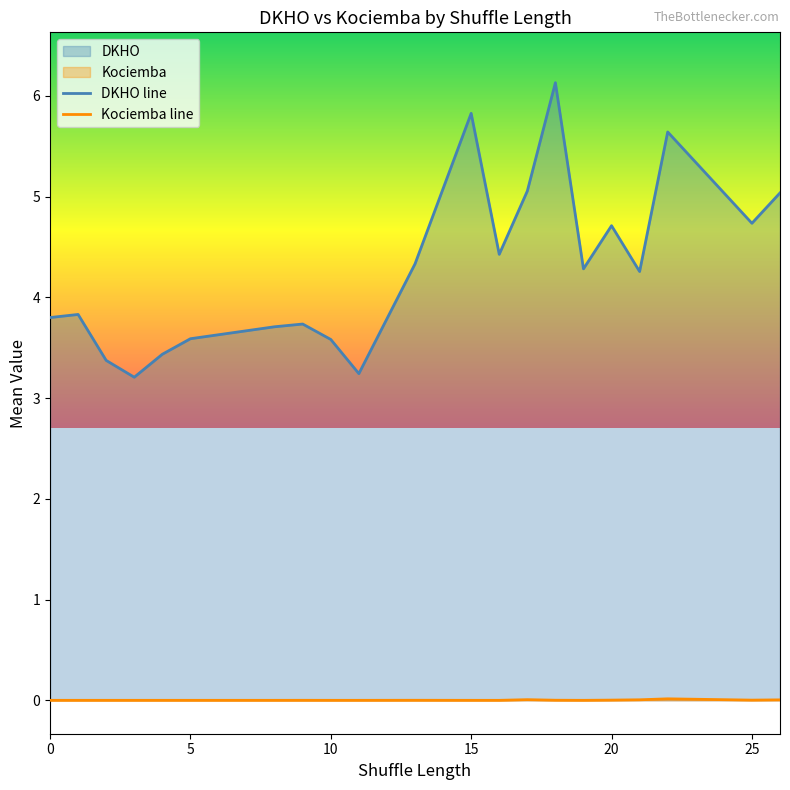

Which series has the largest range (max minus min)?

DKHO line